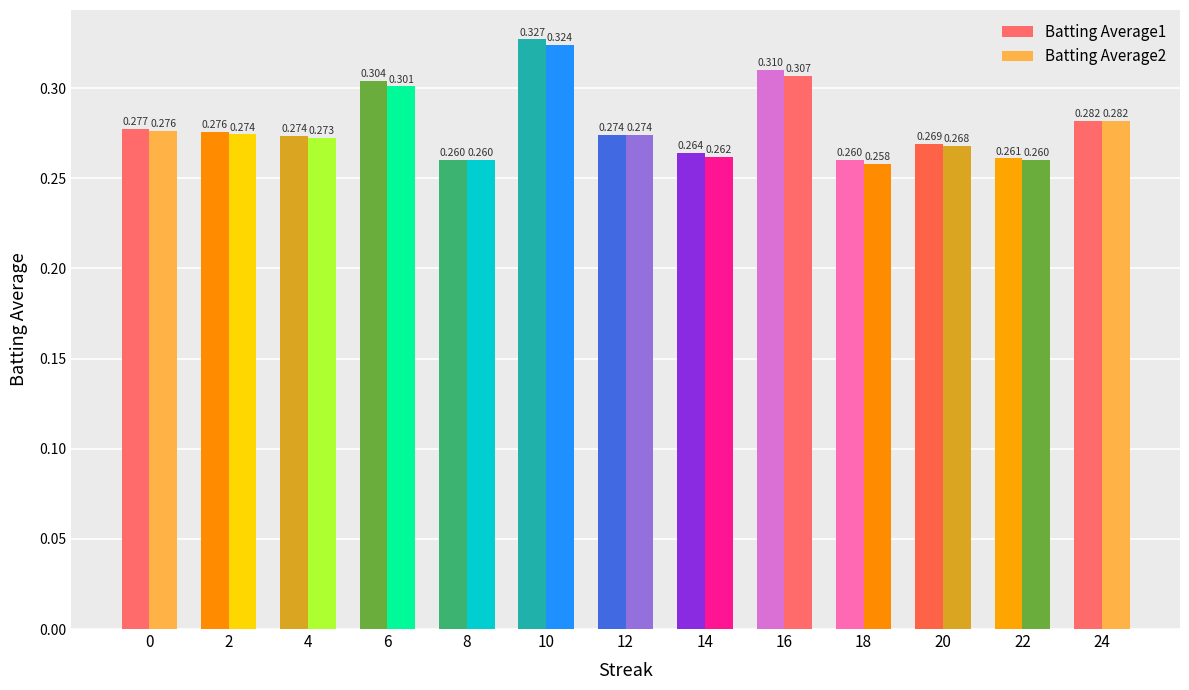

The value of Batting Average2 at 0 is 0.1. True or false?

False